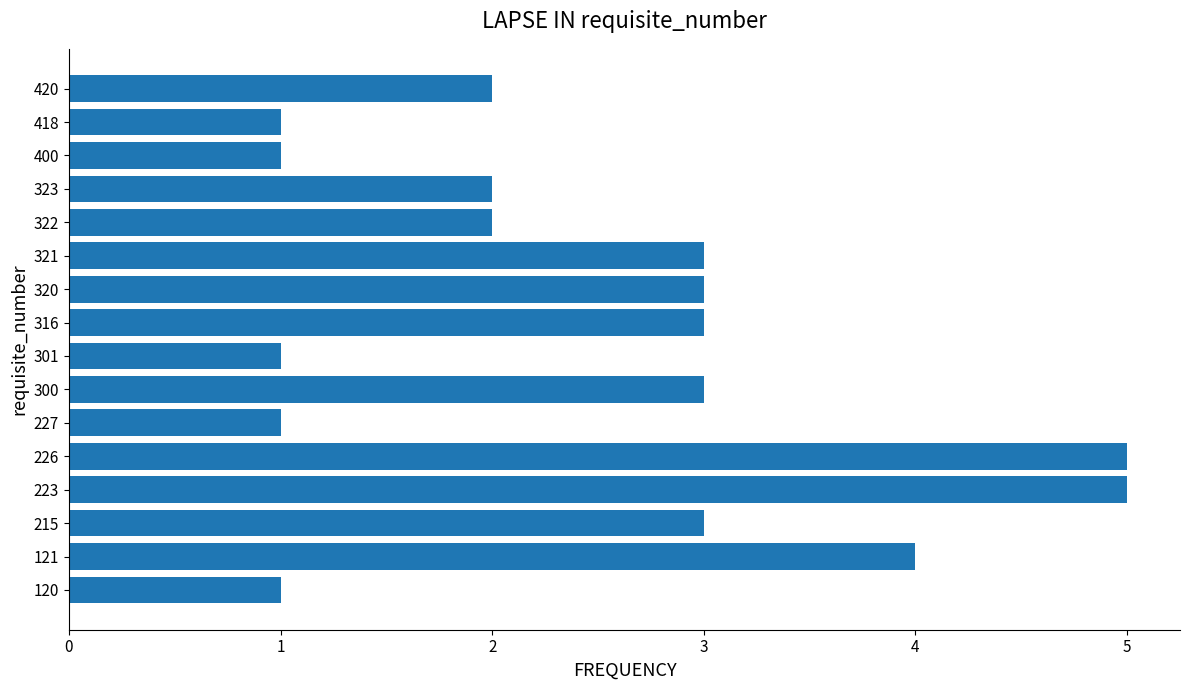

What is the greatest value displayed?

5